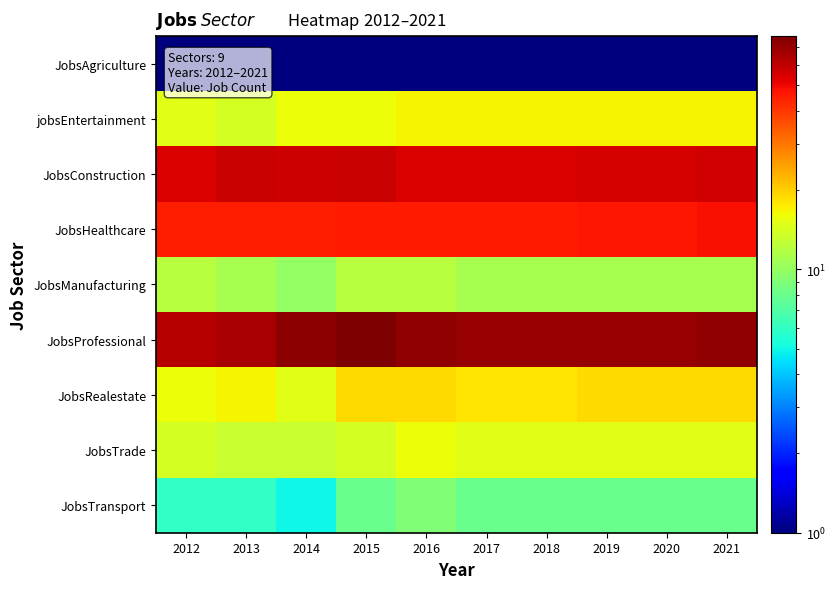

What is the total value across all series at 2015?

251